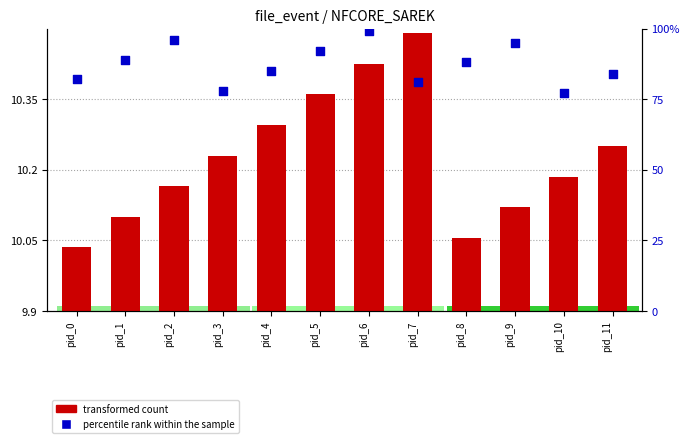

At which category is the sum across all series the highest?

pid_6